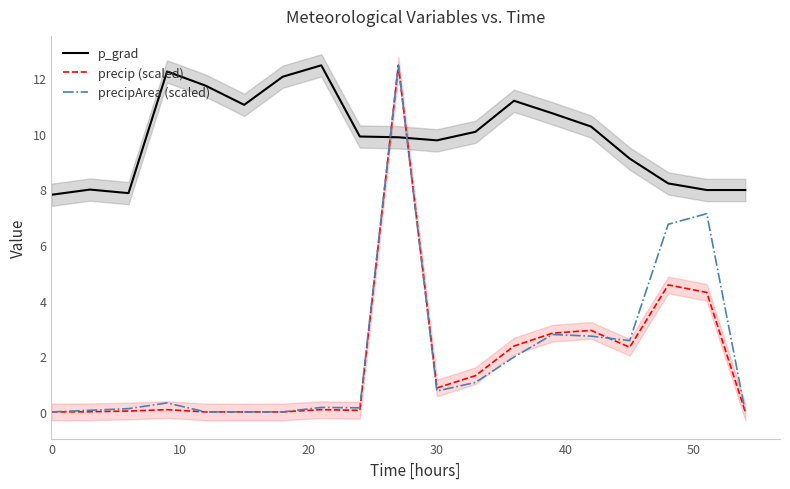

True or false: p_grad and precipArea (scaled) cross at least once.

True